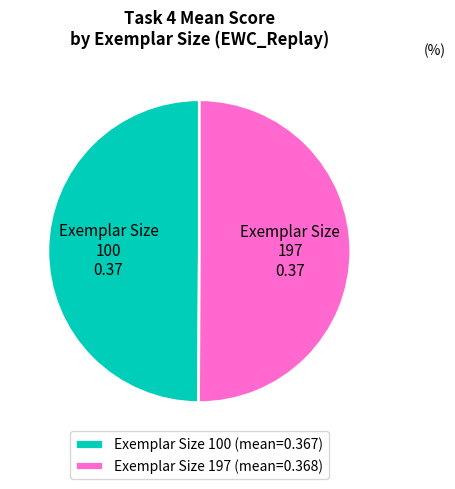

True or false: Exemplar Size 100 0.37 accounts for 43% of the total.

False